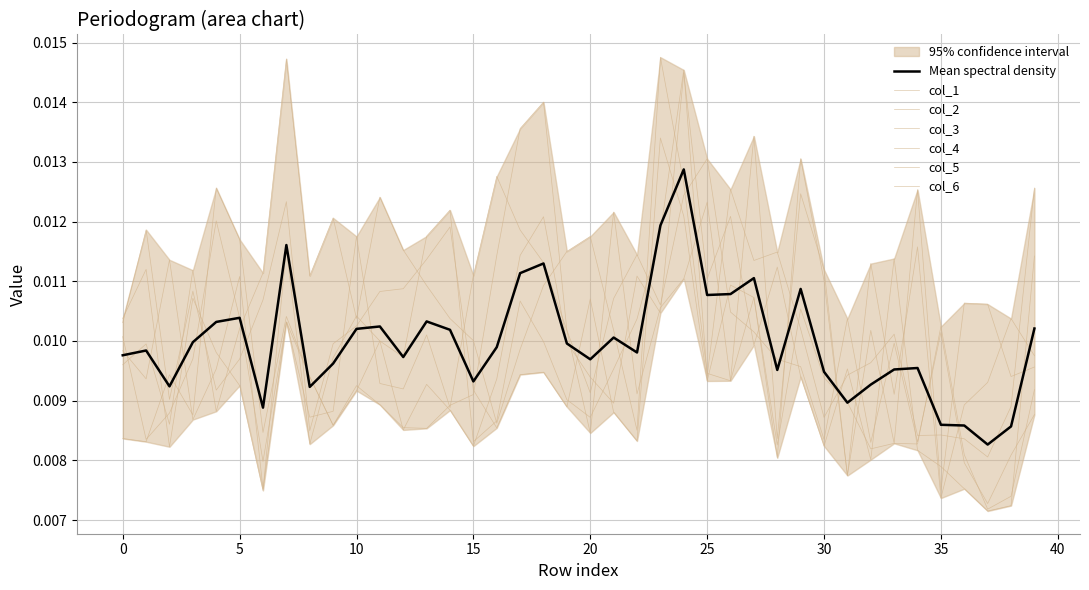

Which series ends up on top after the final intersection of col_4 and col_3?

col_3